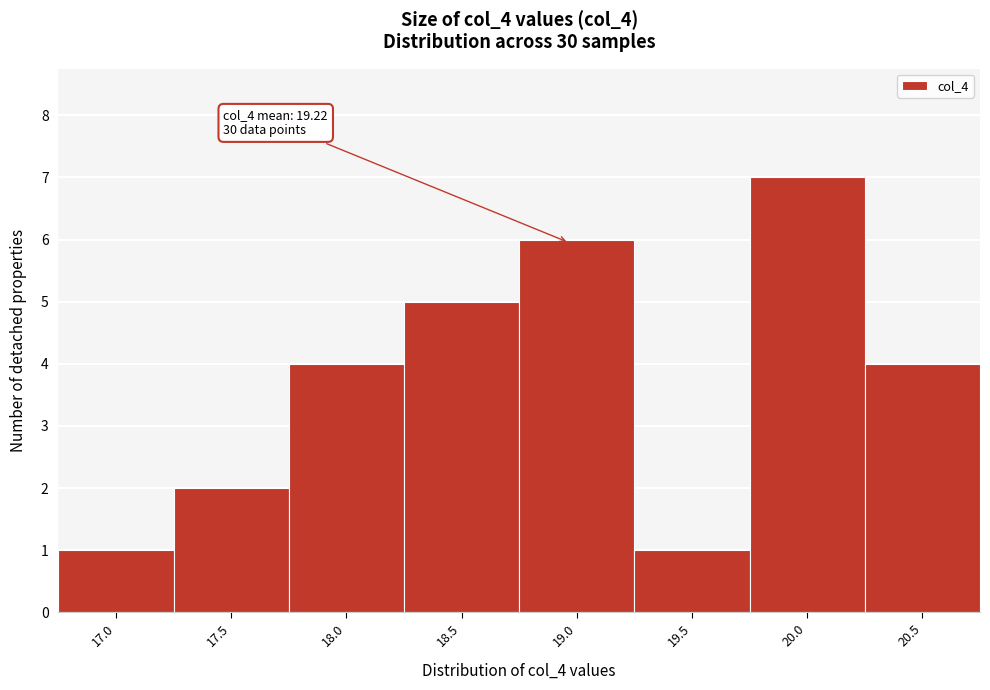

Reading left to right, list all the values displayed in this chart.

17.0=1	17.5=2	18.0=4	18.5=5	19.0=6	19.5=1	20.0=7	20.5=4